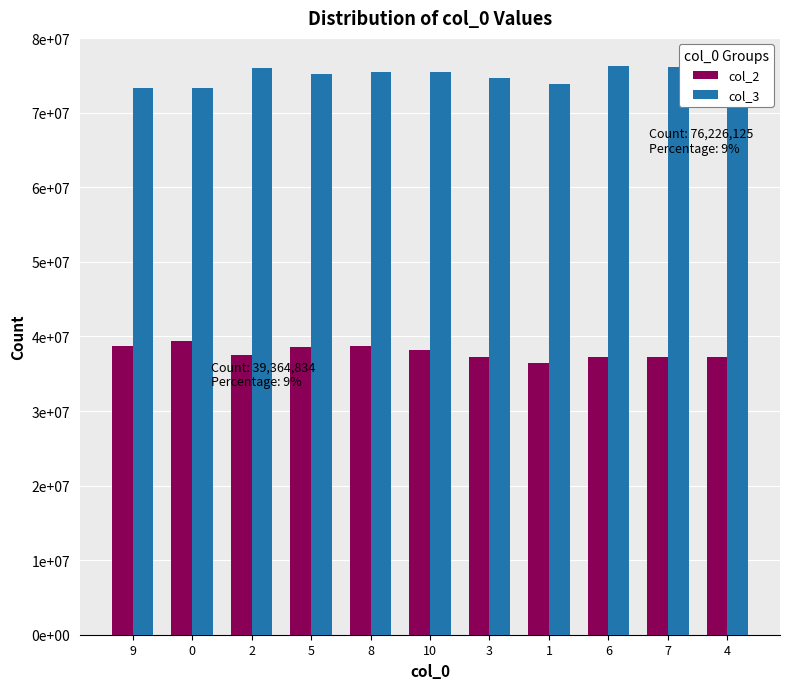

What are all the series names shown in the legend?

col_2, col_3